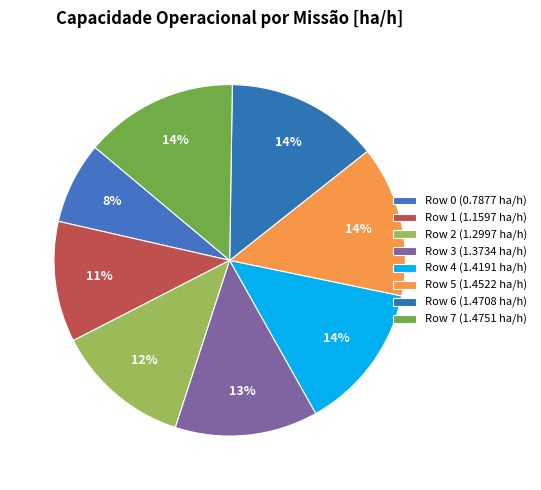

Does any single category account for the majority?

No